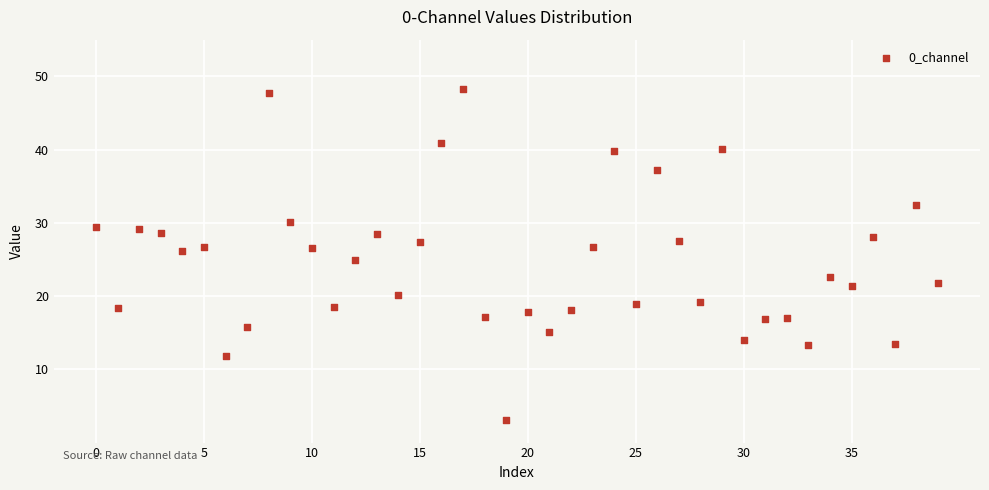

How many points are shown in the scatter plot?

40